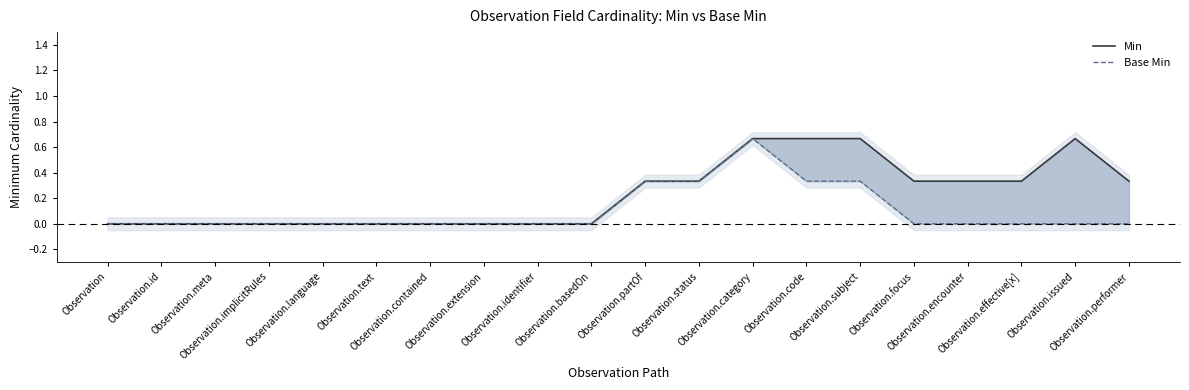

List the series in order of their overall mean, lowest first.

Base Min, Min